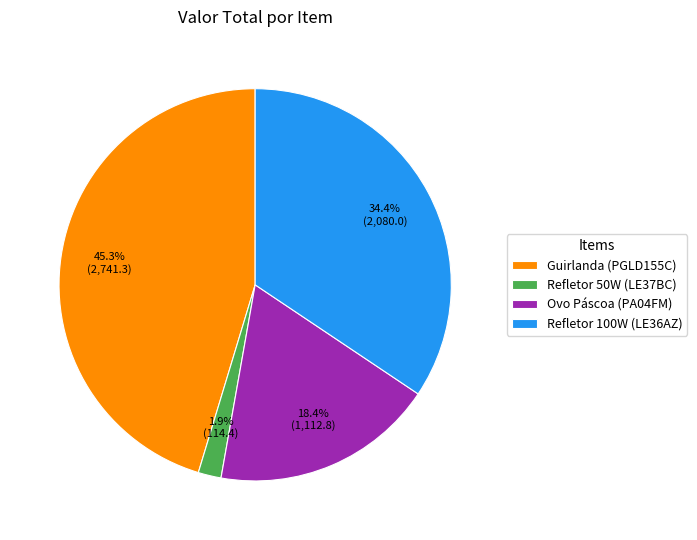

What is the total percentage of Guirlanda (PGLD155C) and Refletor 50W (LE37BC)?

47.2%